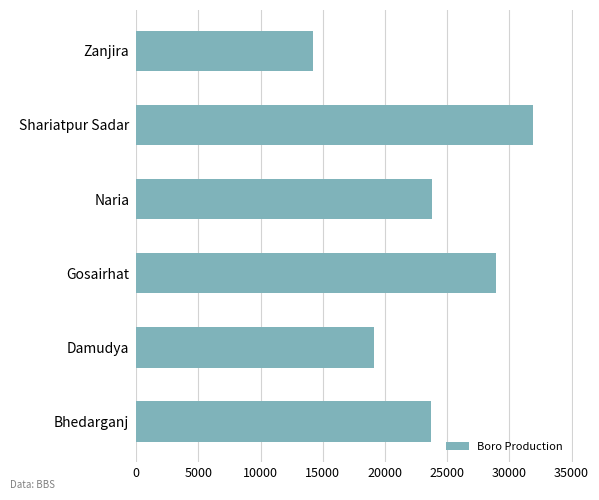

Which category has the lowest value across all series?

Zanjira